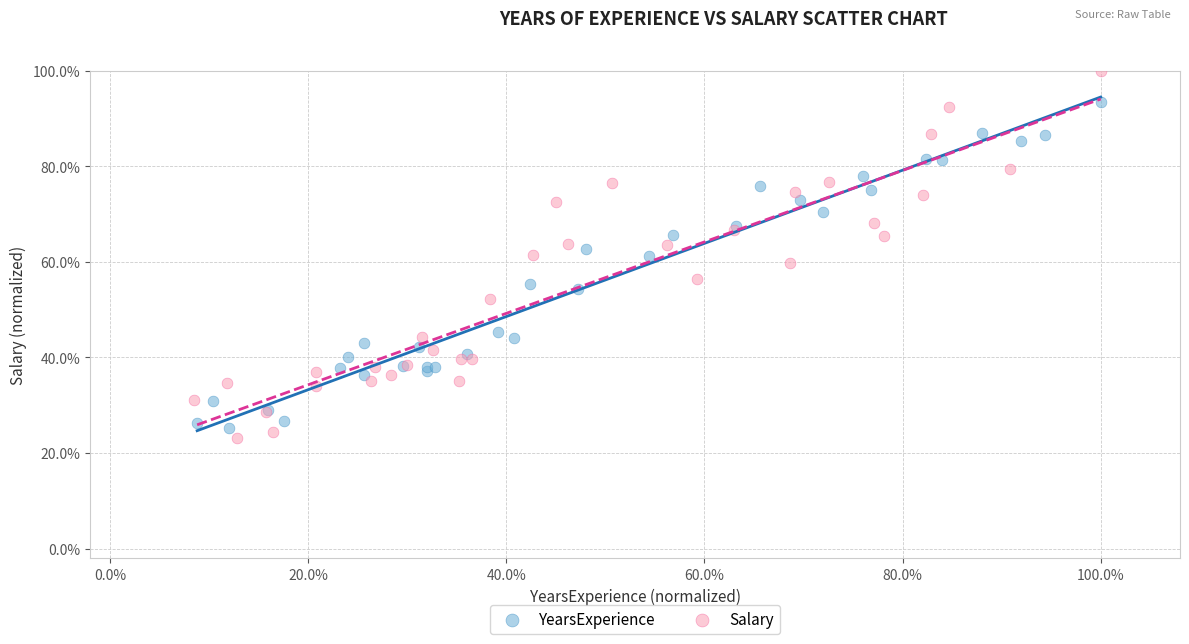

What are all the series names shown in the legend?

YearsExperience, Salary